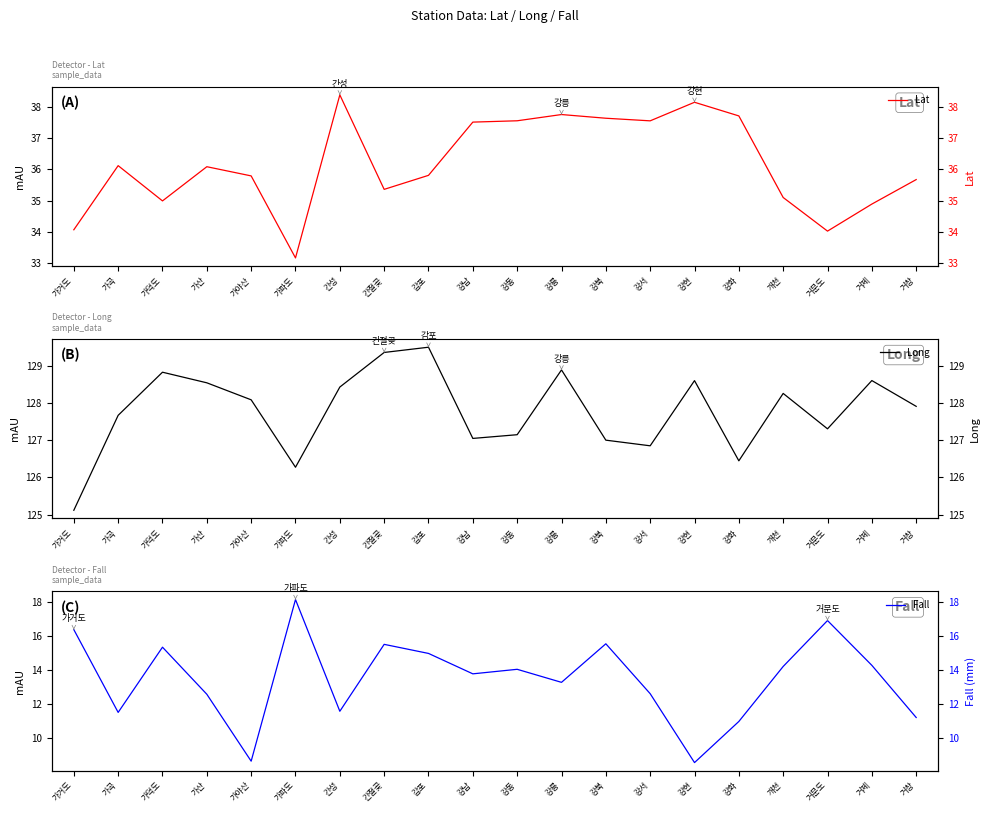

What is the label of the 5th point from the right?

강화